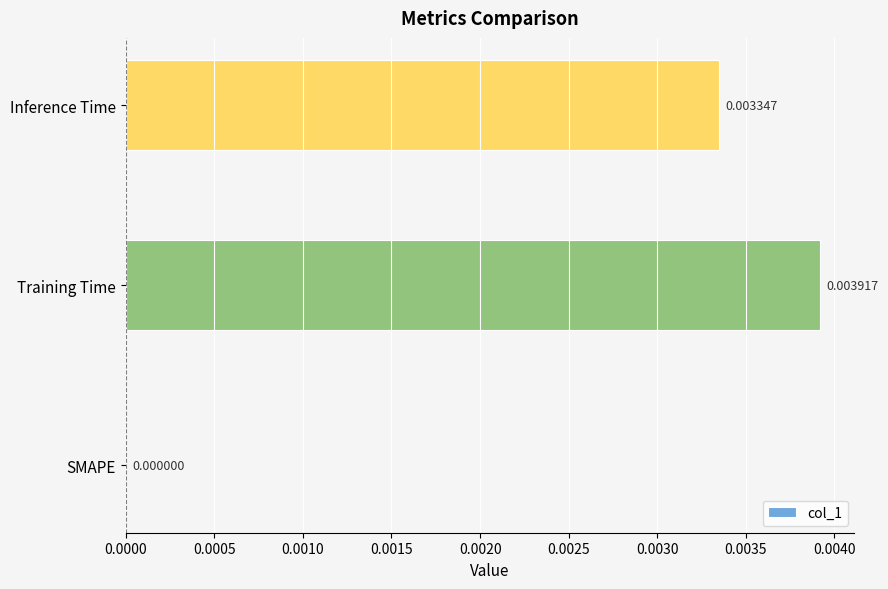

Between SMAPE and Training Time, which is larger?

Training Time